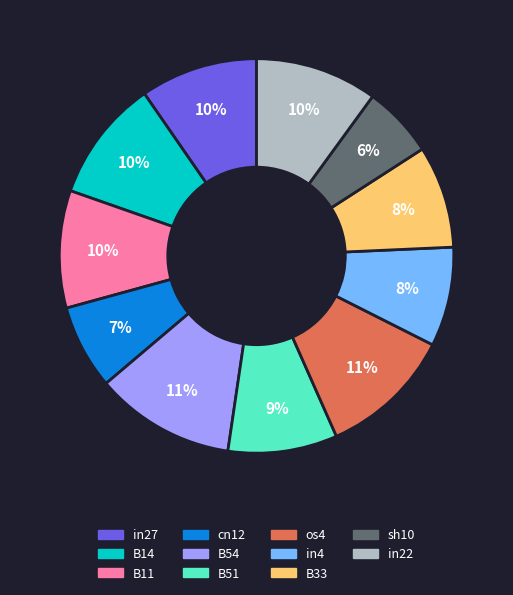

True or false: in4 accounts for 1% of the total.

False